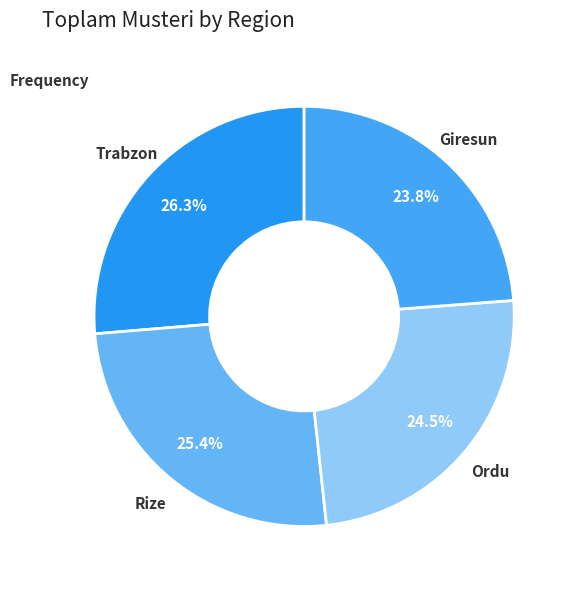

Which category has the biggest portion of the pie?

Trabzon